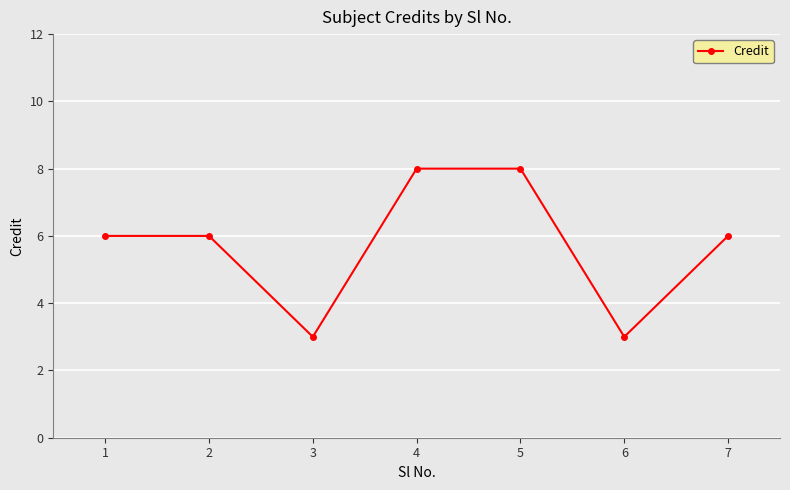

What is the difference between the maximum and minimum values?

5